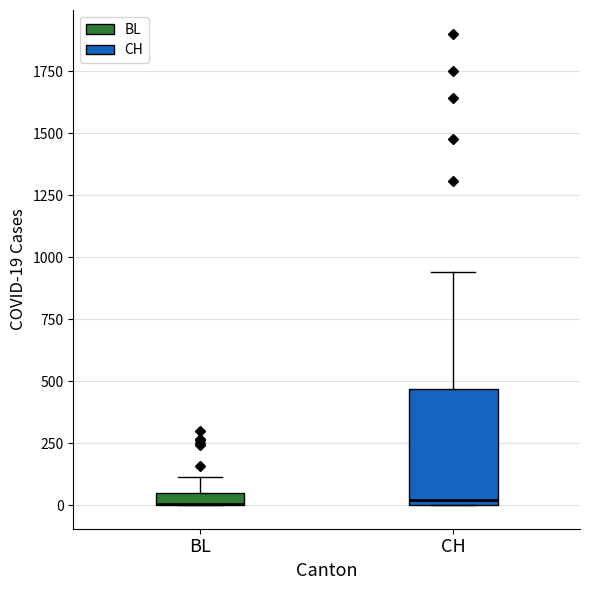

Which box is the tallest, from its lower edge to its upper edge?

CH